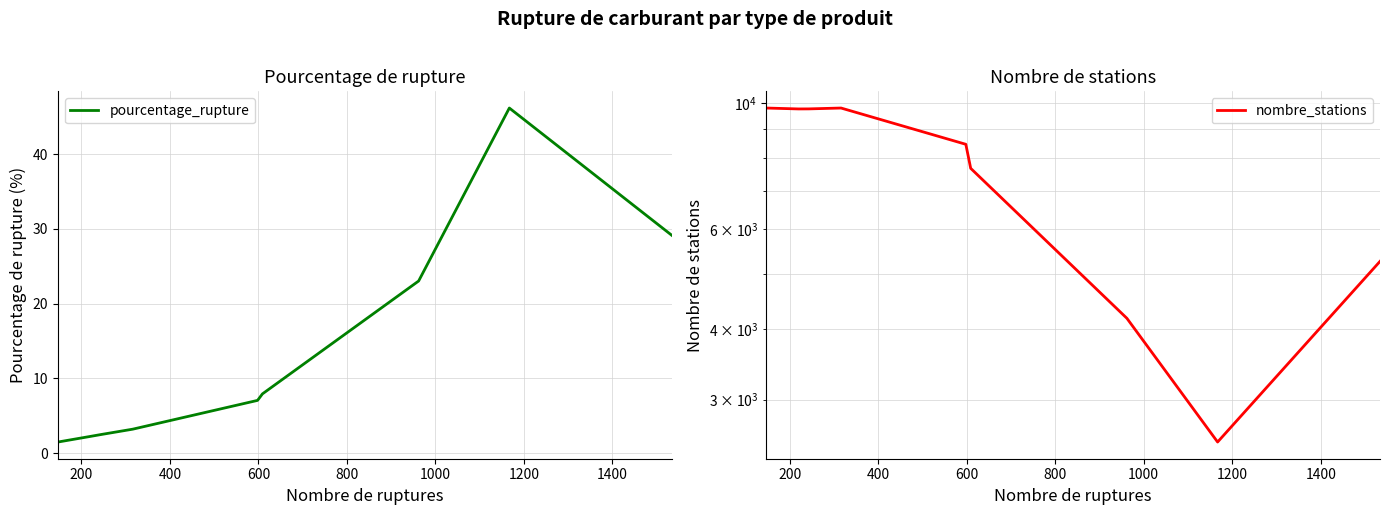

True or false: pourcentage_rupture and nombre_stations intersect in this chart.

False